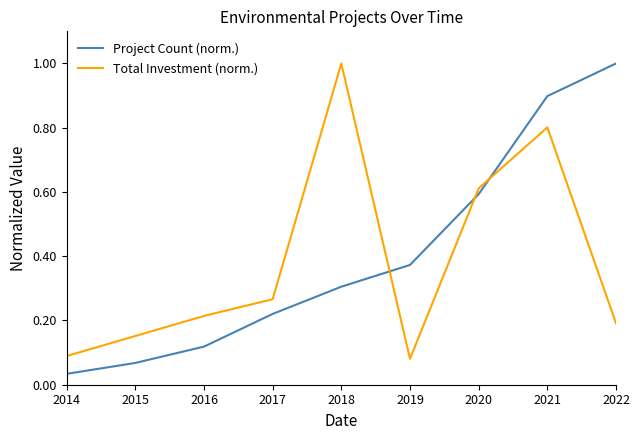

Does the chart have visible grid lines?

No